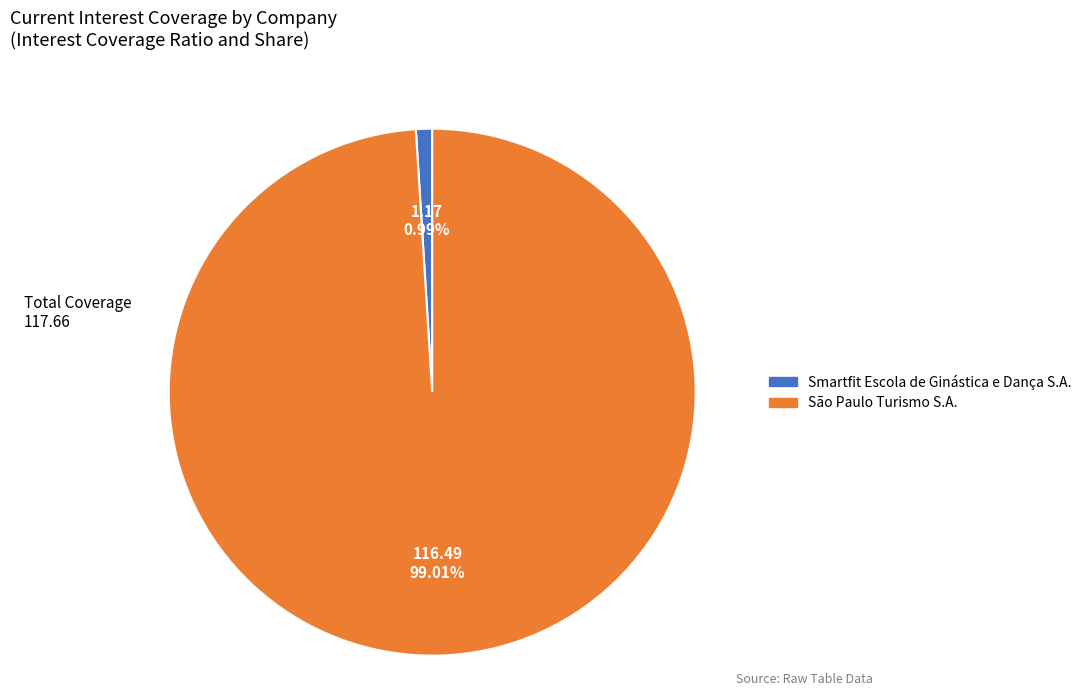

Rank the categories by value from lowest to highest.

Smartfit Escola de Ginástica e Dança S.A., São Paulo Turismo S.A.